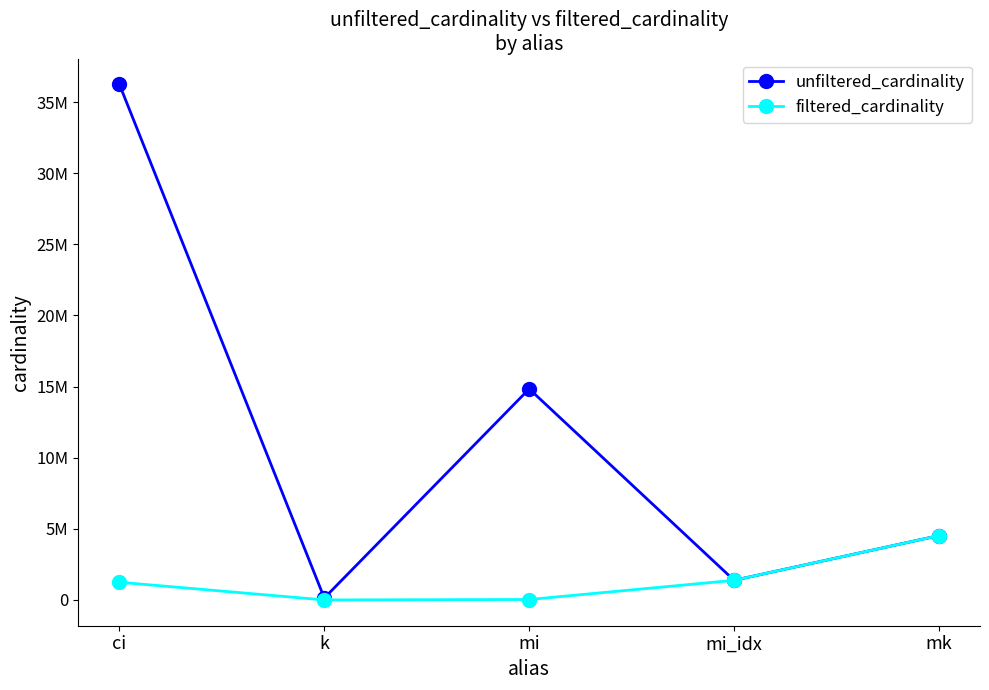

Where is the first local maximum for unfiltered_cardinality?

mi